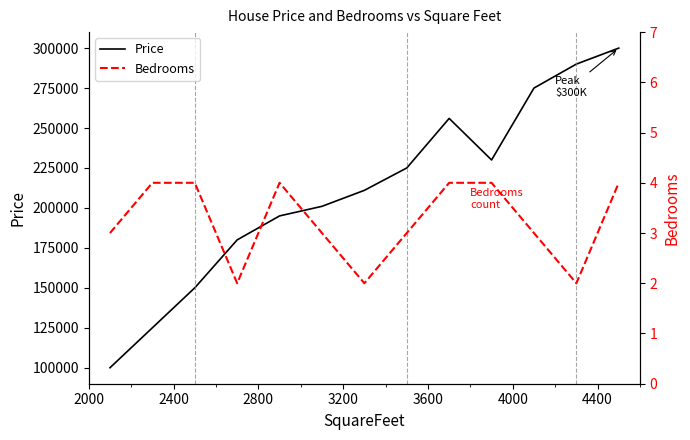

What is the difference between the maximum and second lowest values in the Bedrooms series?

2